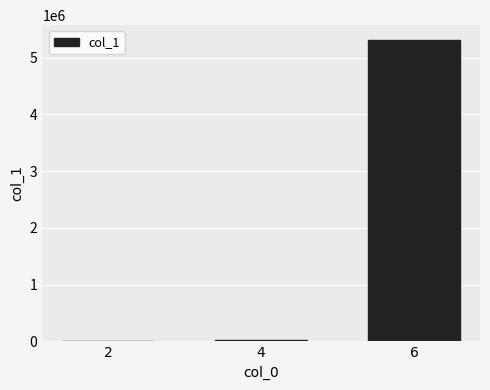

Read the value at 2, to the nearest 100.

100